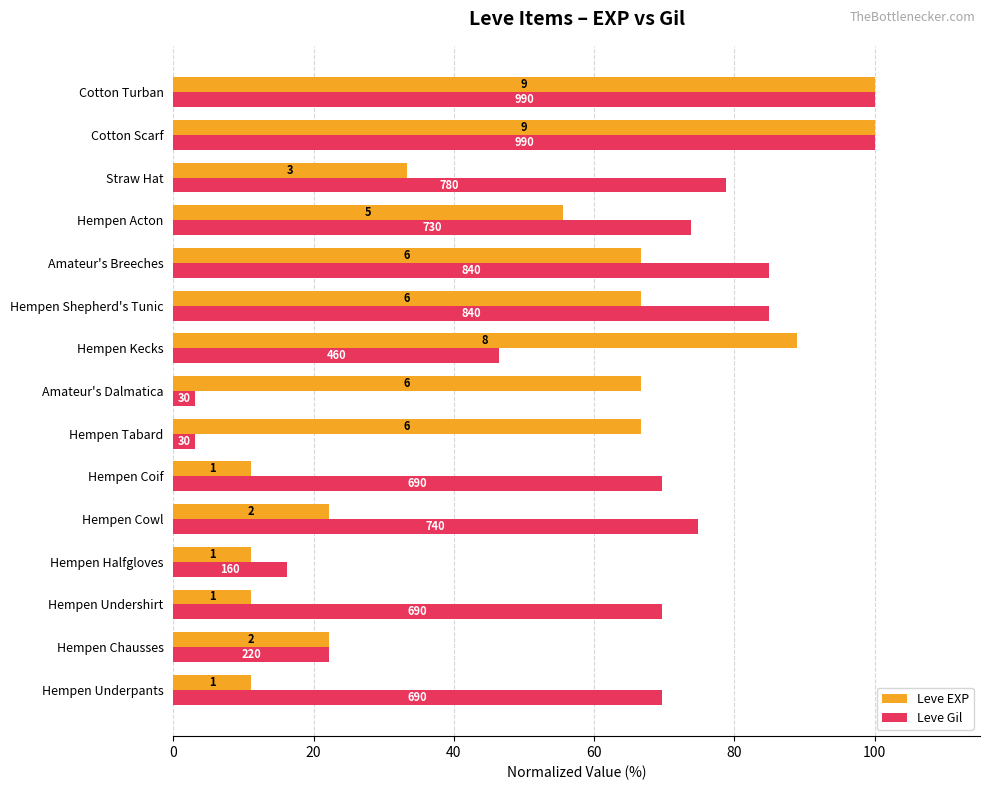

List the series in order of their peak value, highest first.

Leve EXP, Leve Gil